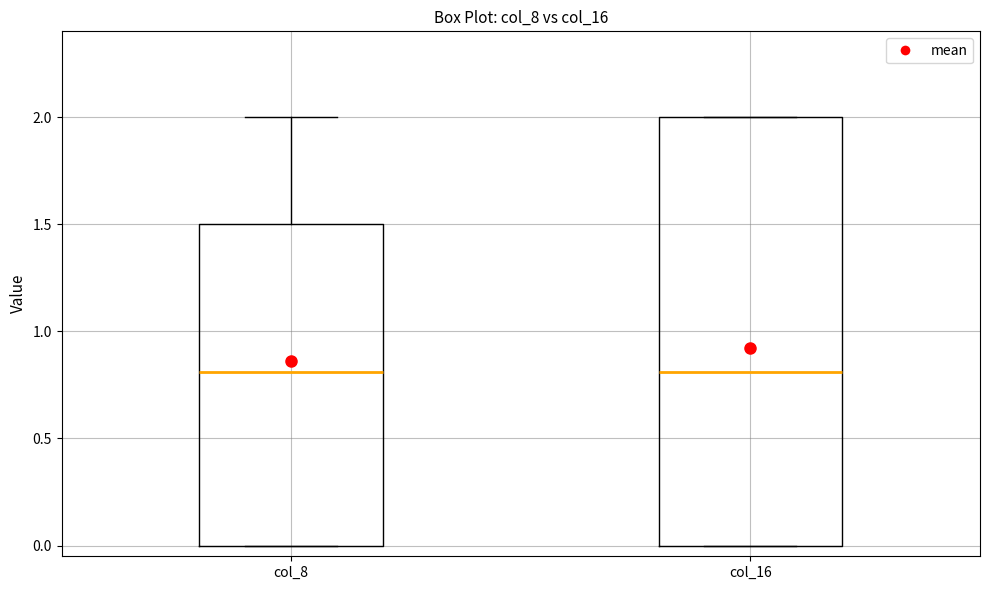

Where does the median line of the box for col_16 sit on the y-axis? The values are not printed on the chart, so give them approximately, as read against the axis.

0.8